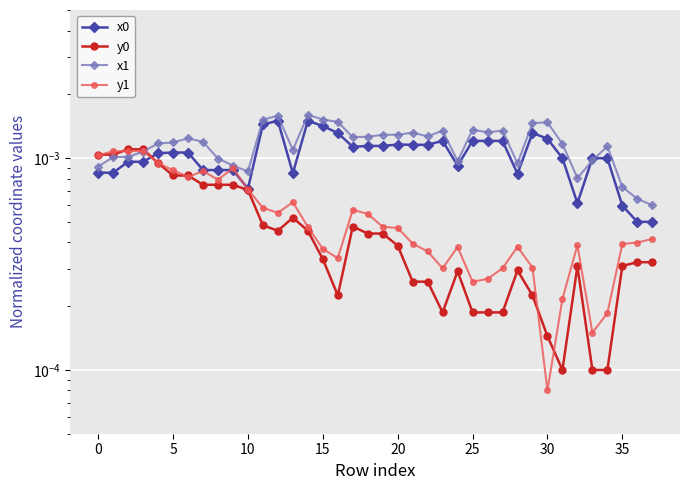

Where is the first local minimum for y0?

12